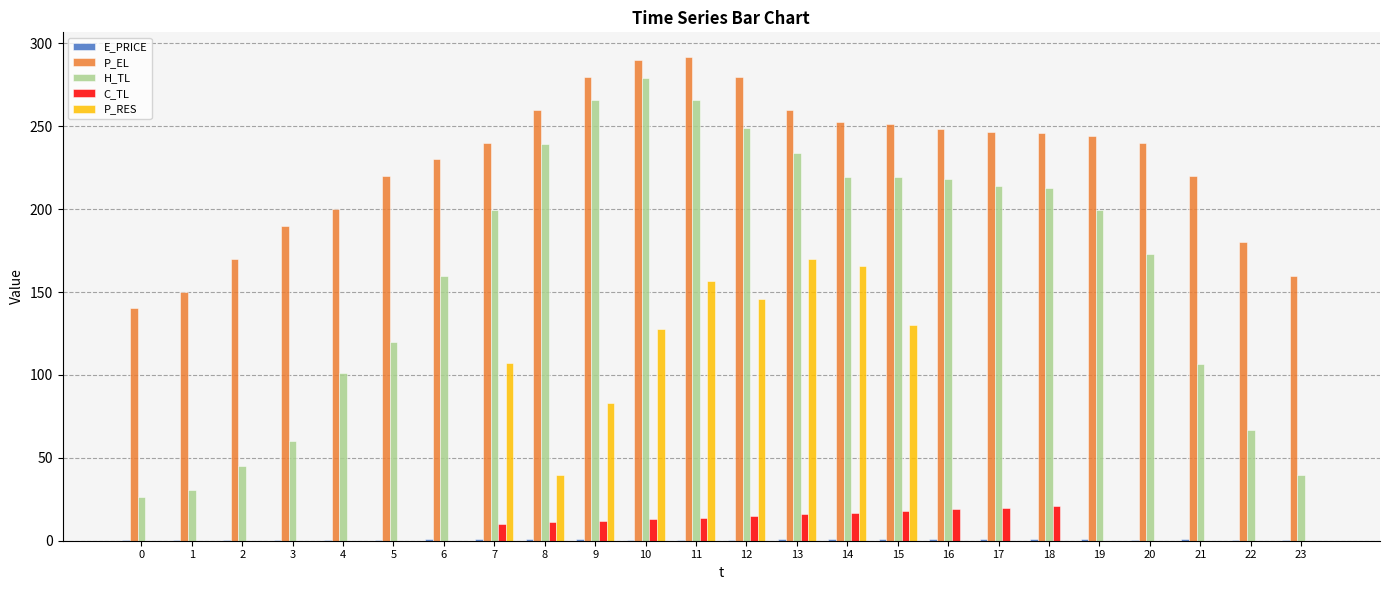

Which series has the widest spread of values?

H_TL